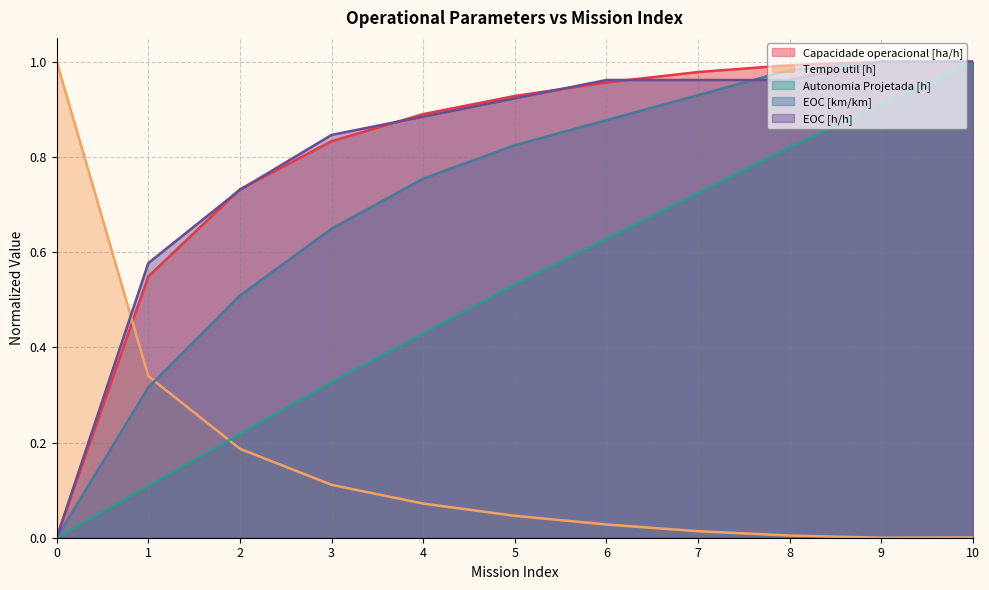

How many categories are shown in the chart?

11